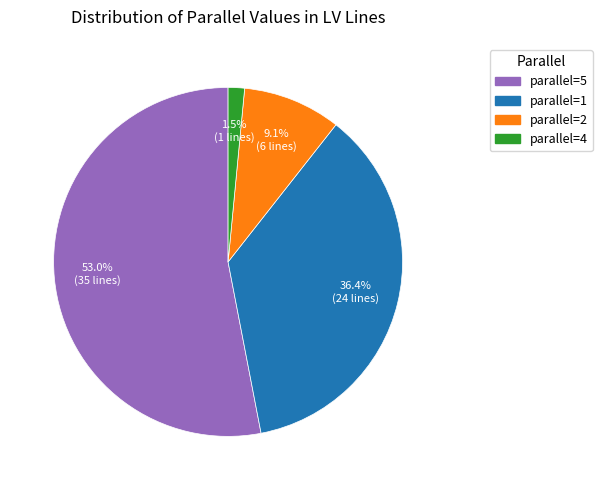

Does any single category account for the majority?

Yes